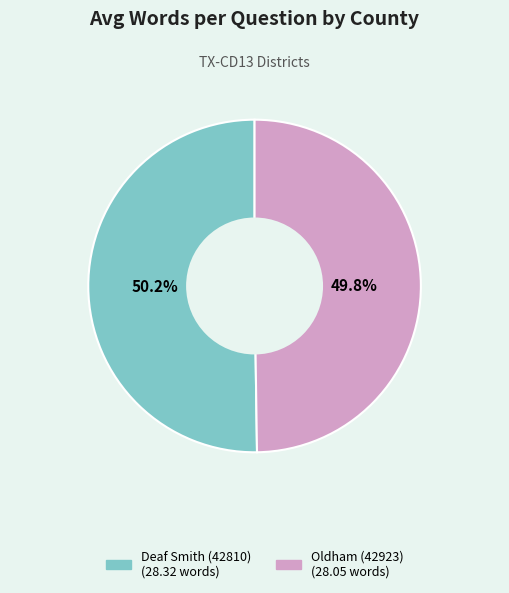

What portion of the pie excludes Oldham (42923)?

50.2%